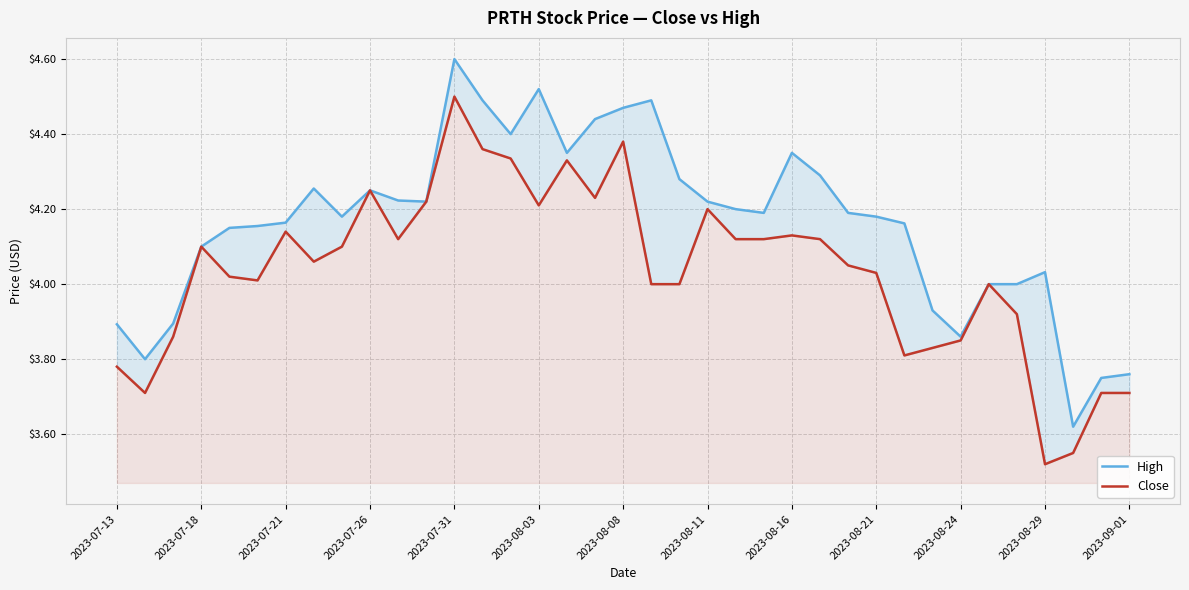

How many series are shown in this chart?

2